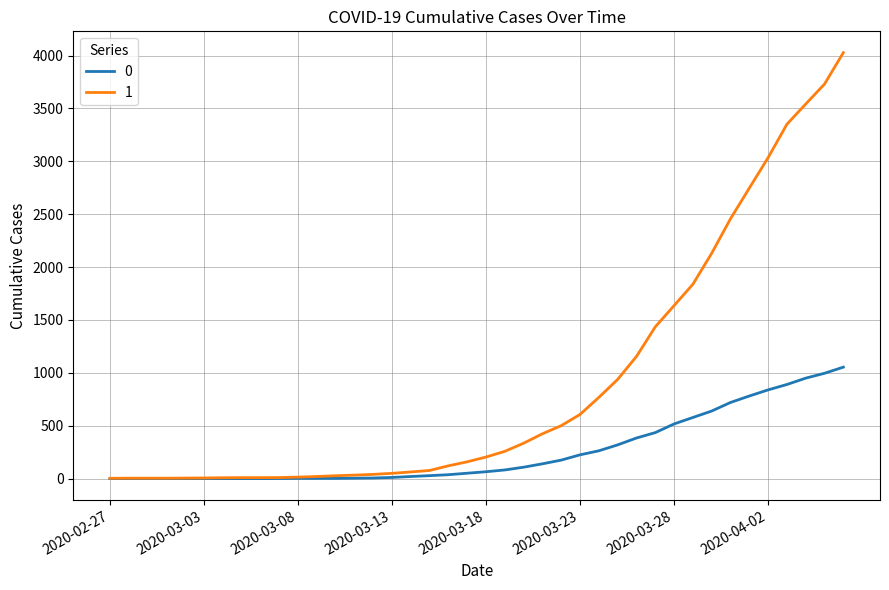

Rank the series by their average value, from highest to lowest.

1, 0